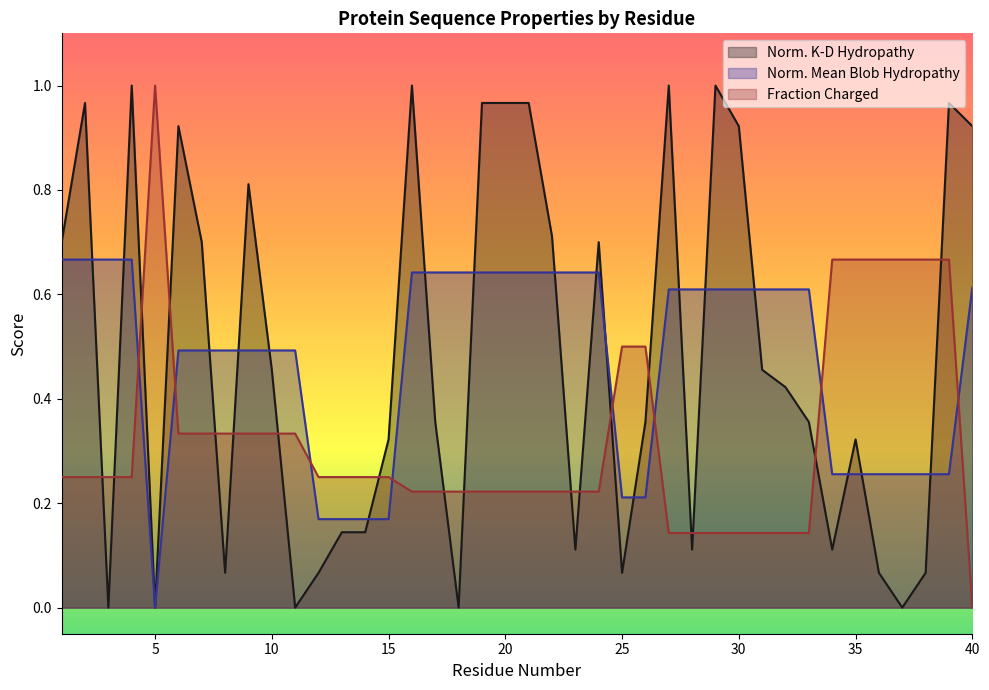

What is the value of the Fraction_of_Charged_Residues point at the 26th from the left?

0.5